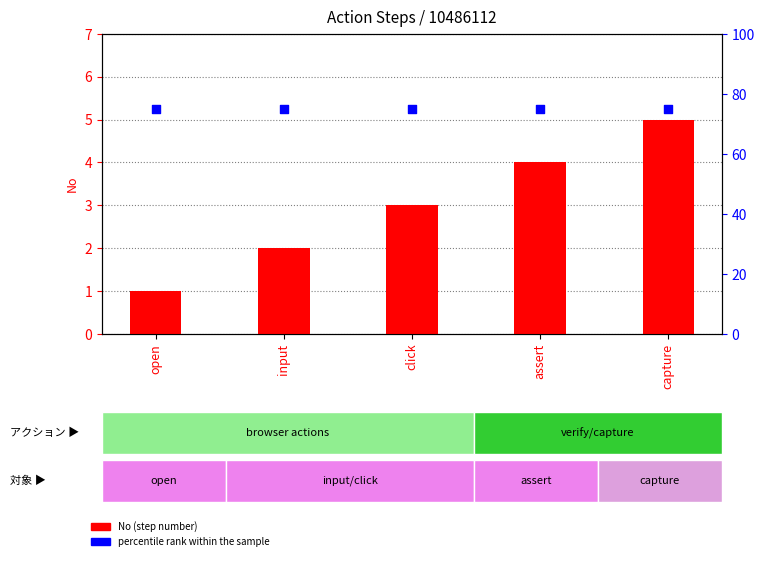

Which series has the widest spread of Y values?

No